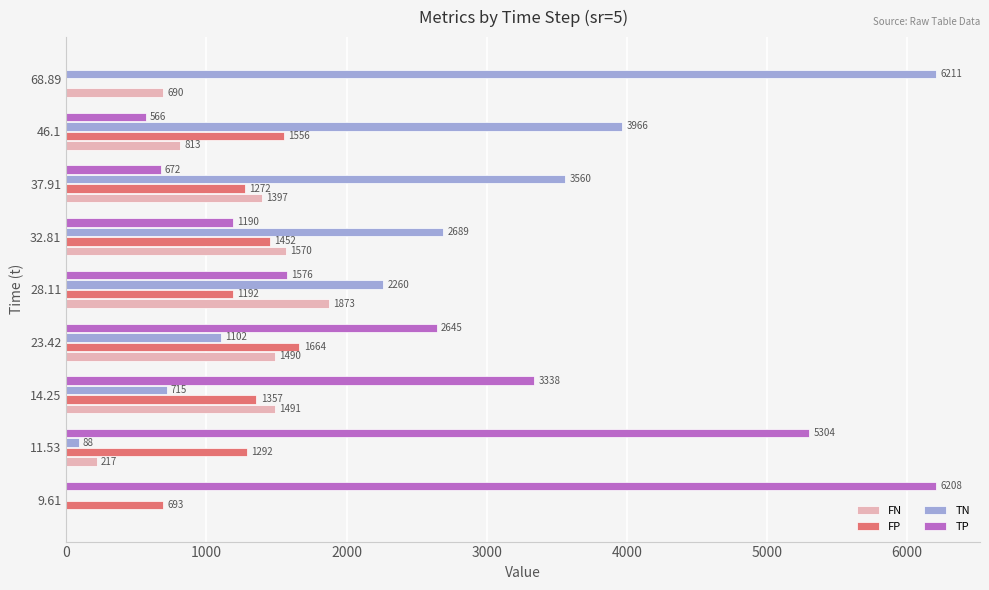

What are all the series names shown in the legend?

FN, FP, TN, TP